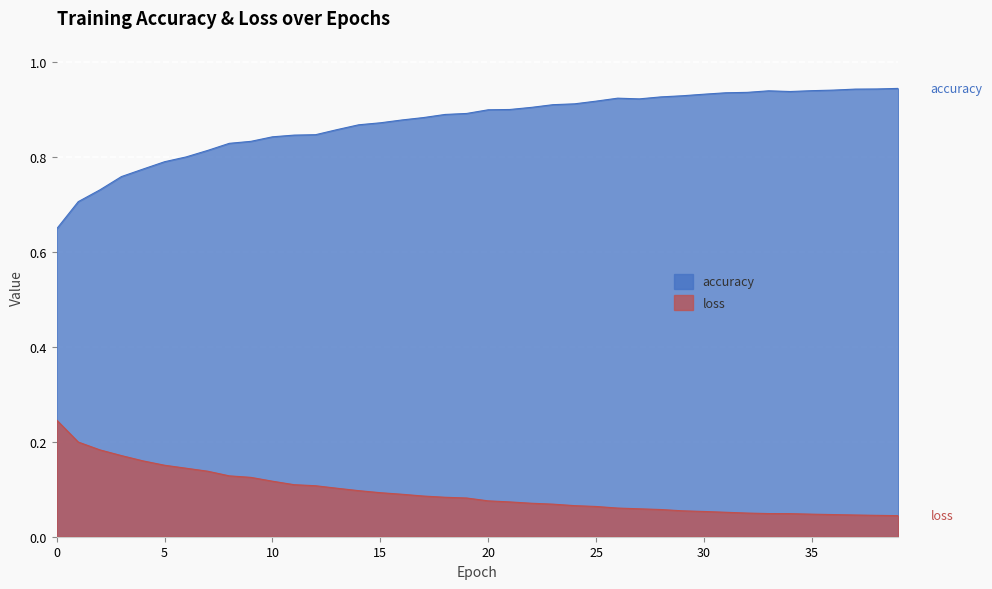

Rank the series by their maximum value, from highest to lowest.

accuracy, loss